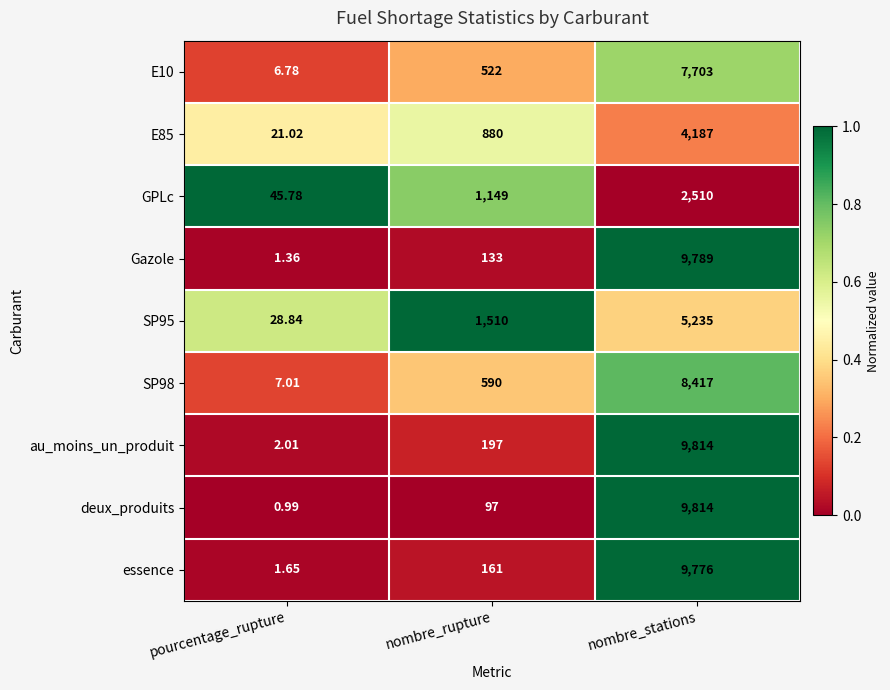

Which series has the largest total across all categories?

au_moins_un_produit